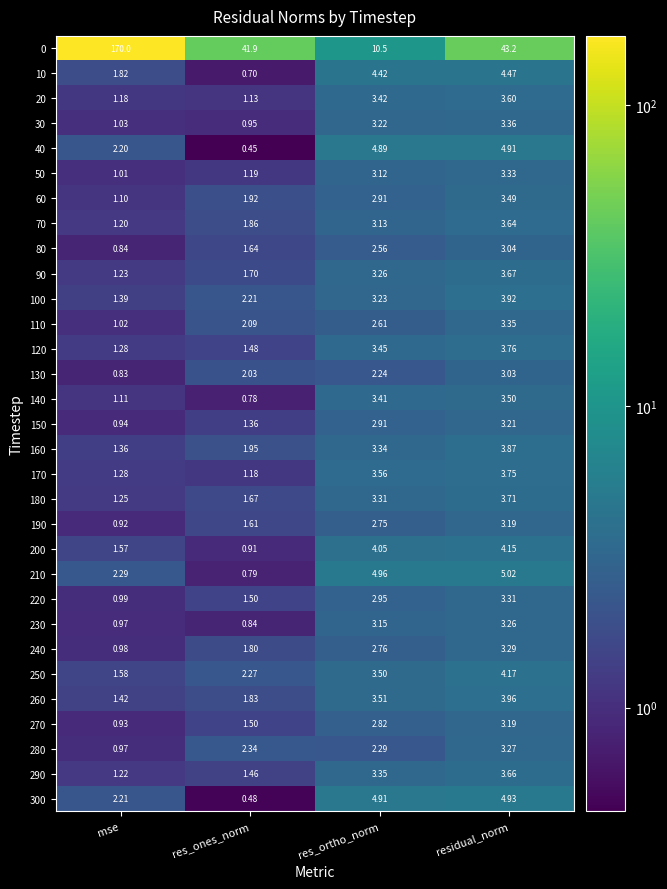

Is the value of 180 at res_ortho_norm greater than the value of 100 at mse?

Yes